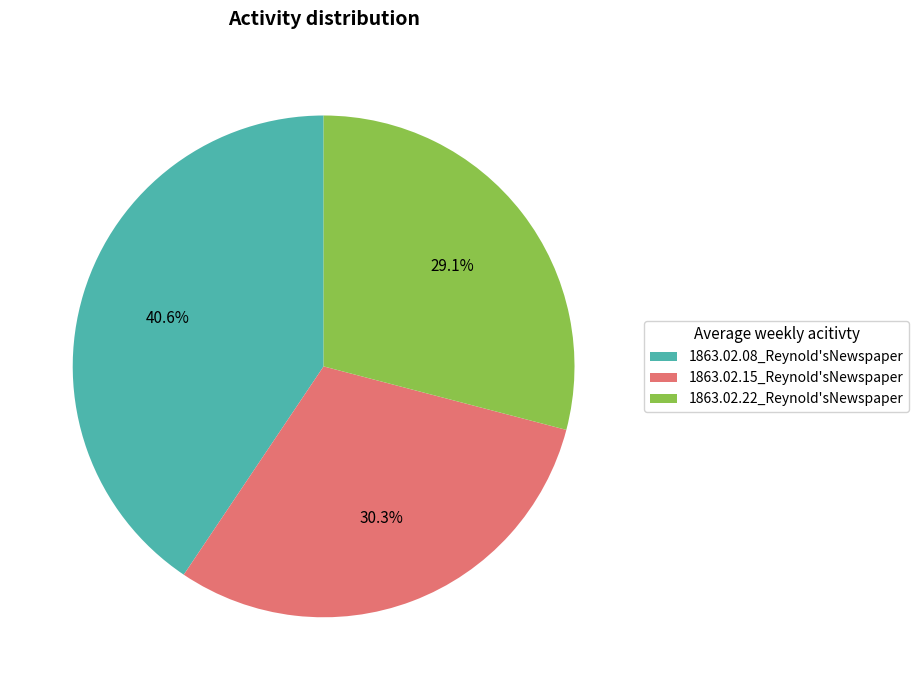

Which slice is the largest?

1863.02.08_Reynold'sNewspaper